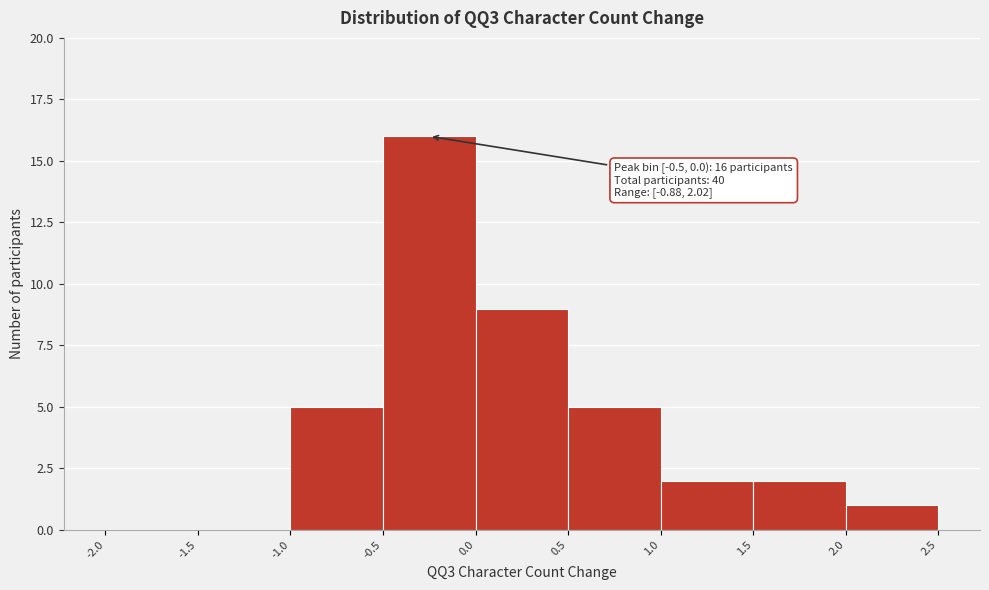

Over which range of the x-axis is the bar tallest?

-0.5 to 0.0